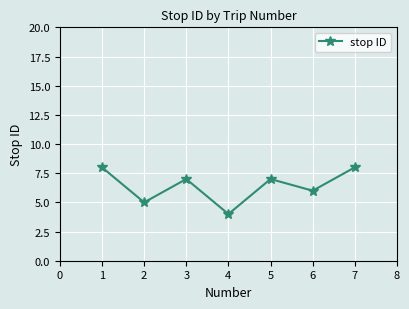

What is the ratio of the value at 2 to the value at 1?

0.6